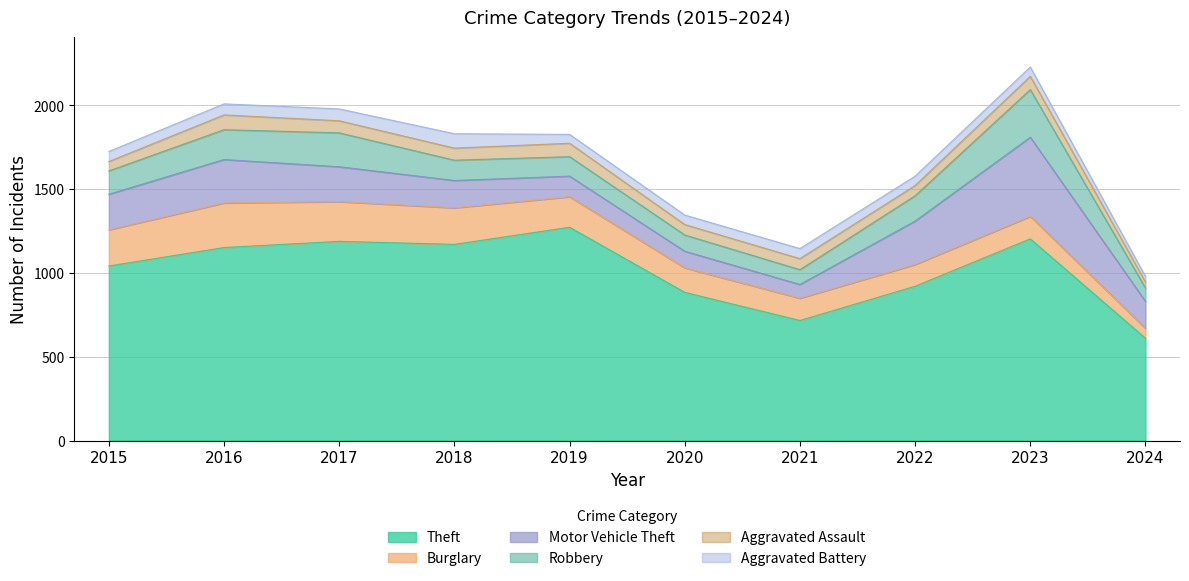

At how many categories does at least one series exceed 842?

8